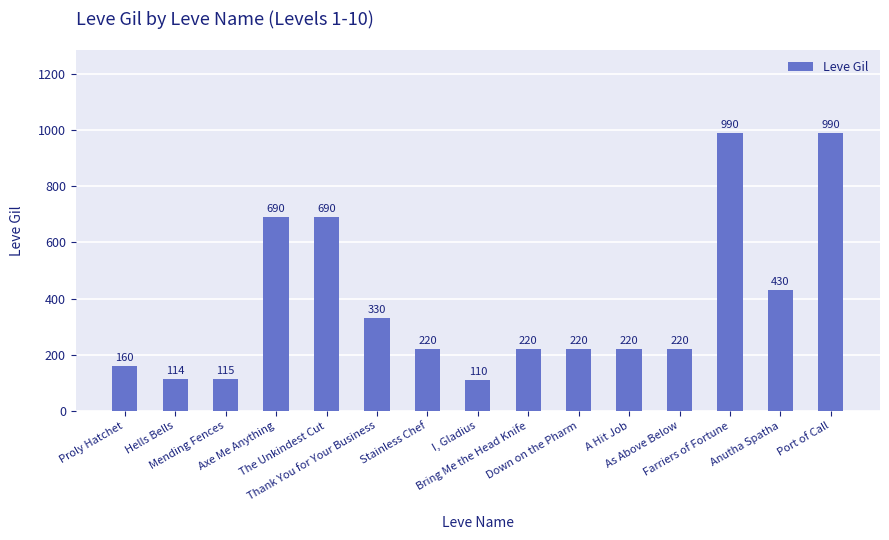

What is the difference between the second highest and second lowest values?

876